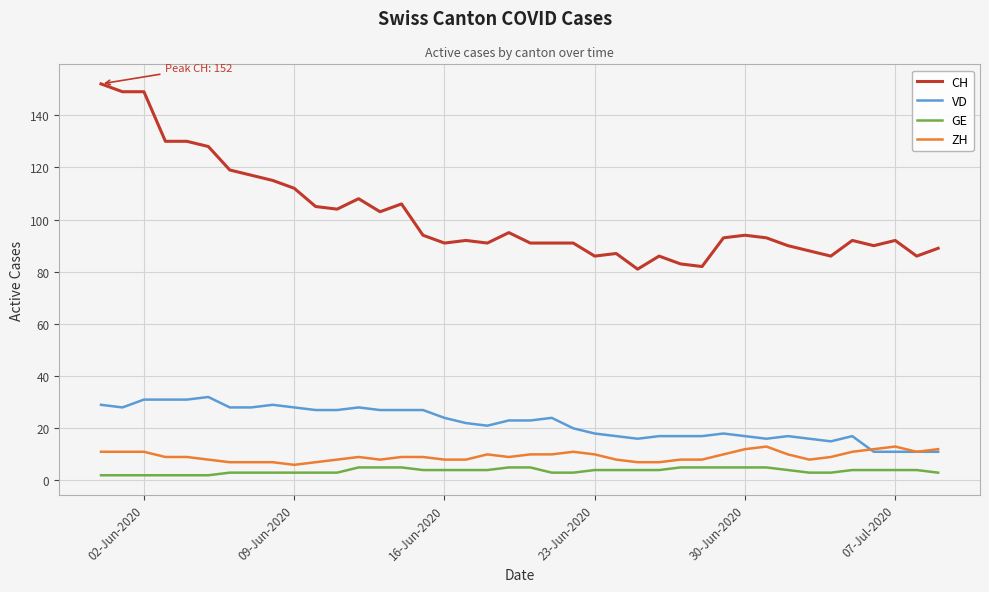

Which series has the largest total across all categories?

CH